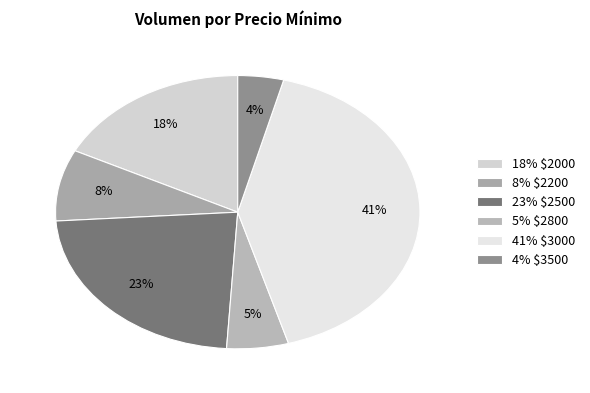

To the nearest percent, what is the difference between the largest and smallest slice percentages?

37%